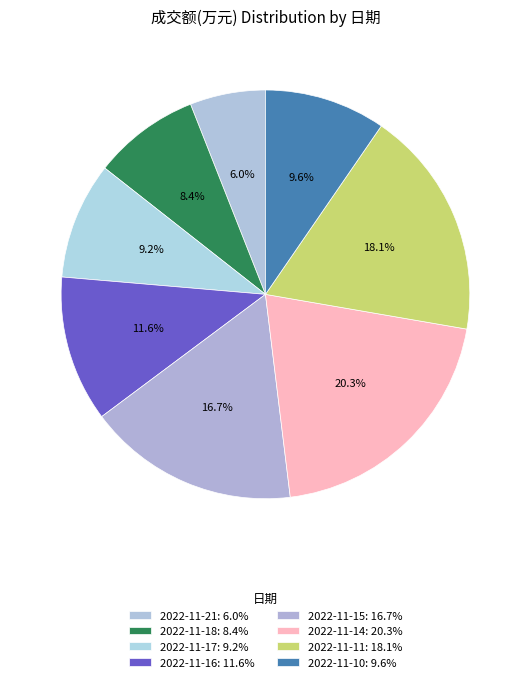

To the nearest percent, what is the difference between the largest and smallest slice percentages?

14%